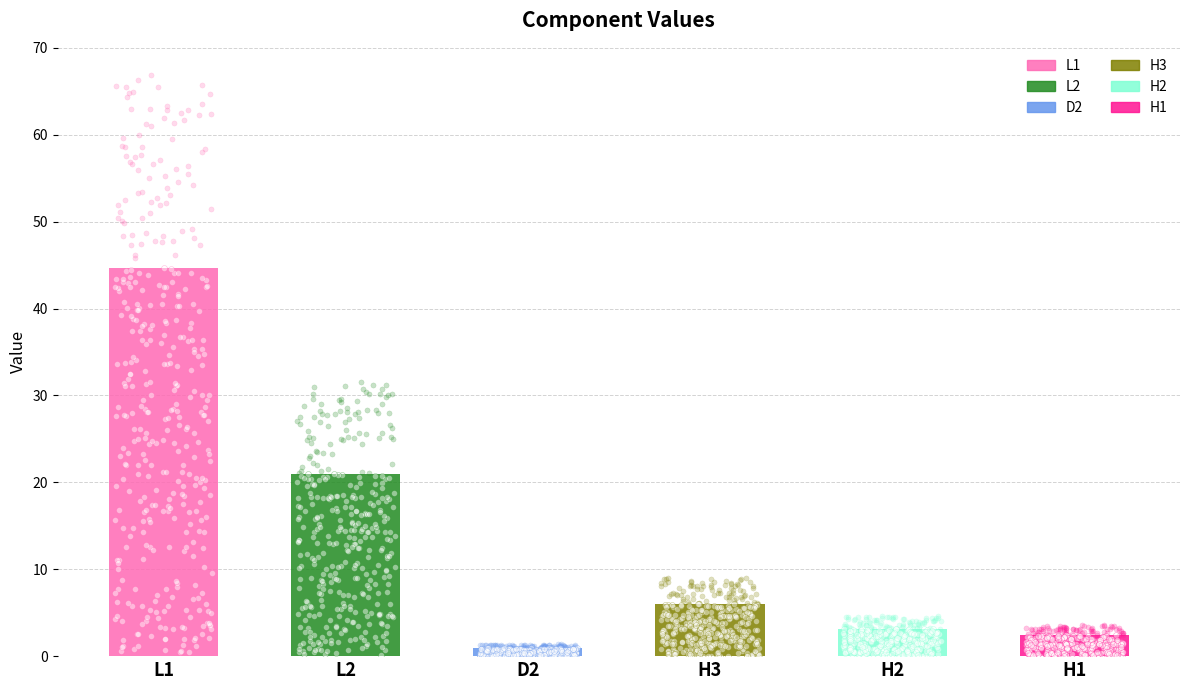

What is the ratio of the value at H1 to the value at H3?

0.4